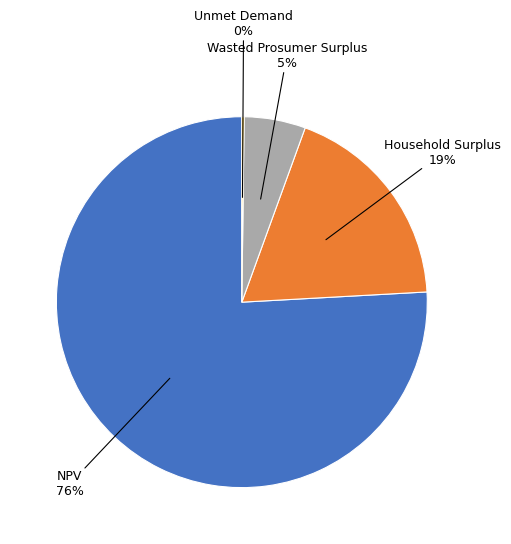

To the nearest percent, what is the difference between the largest and smallest slice percentages?

76%